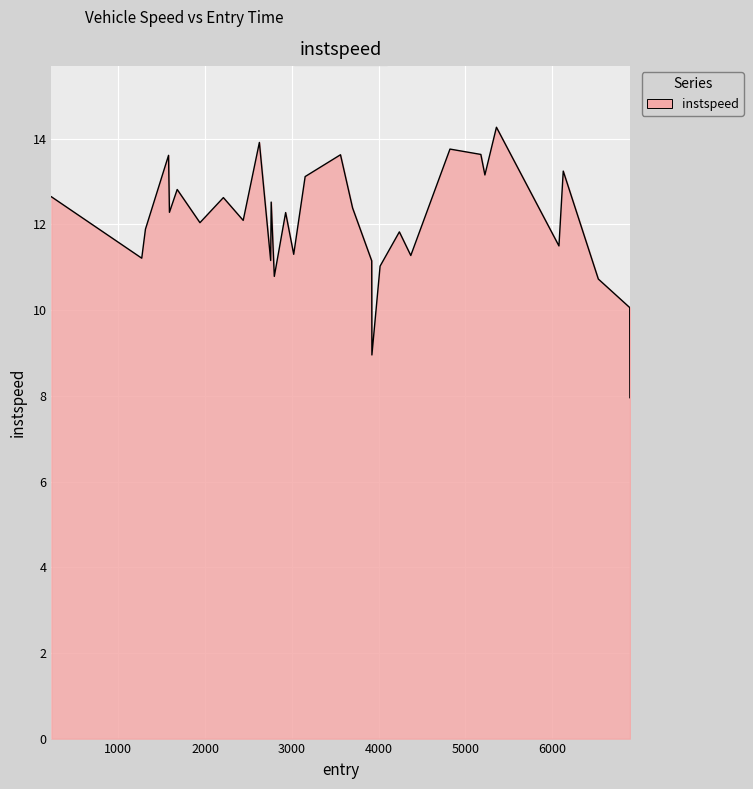

What is the minimum value shown in the chart?

8.0